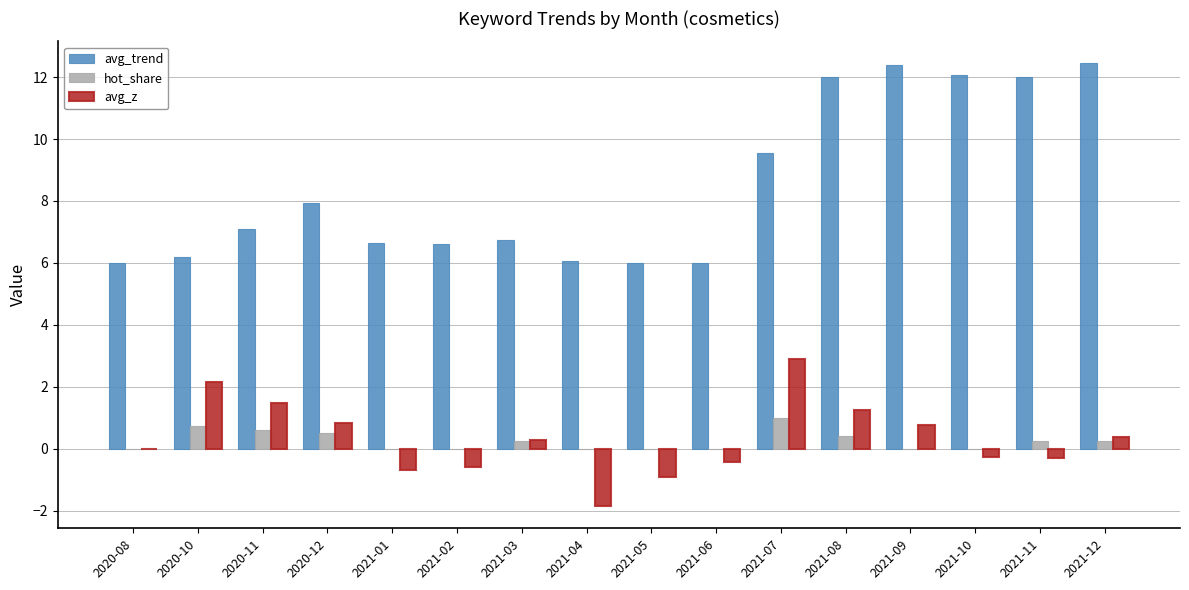

What is the sum of all hot_share values?

4.0